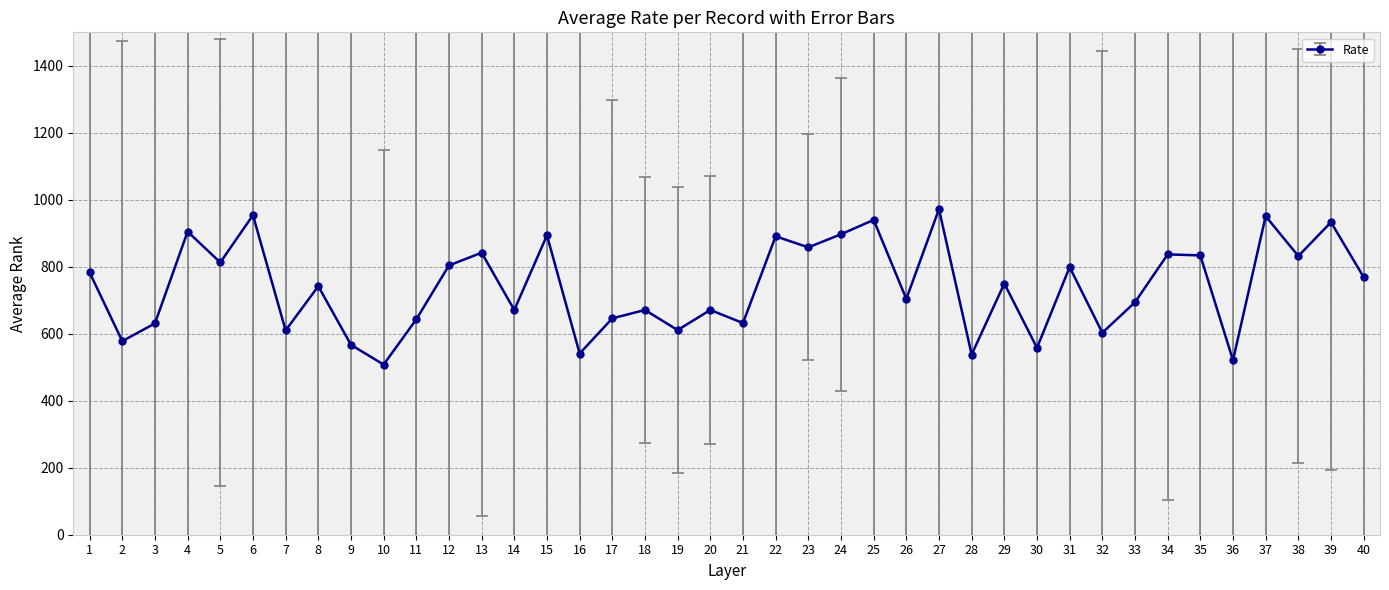

The chart shows a value of 704 at 26. True or false?

True